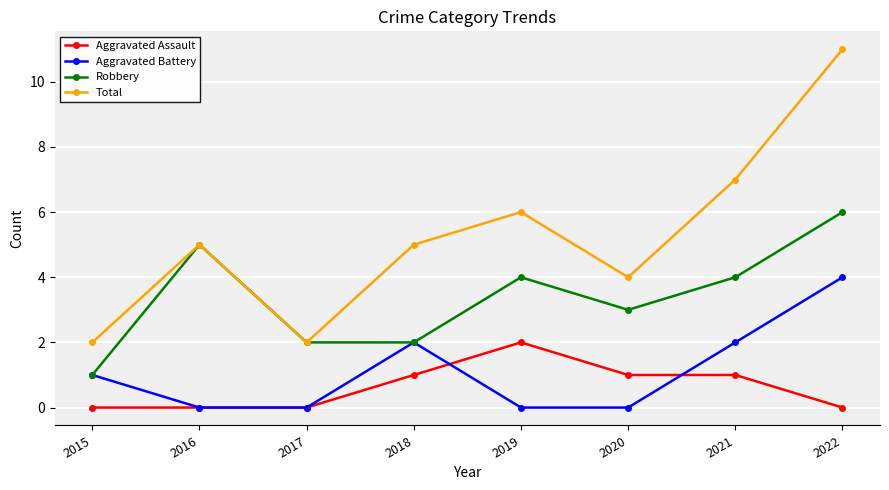

True or false: Total and Aggravated Battery cross at least once.

False